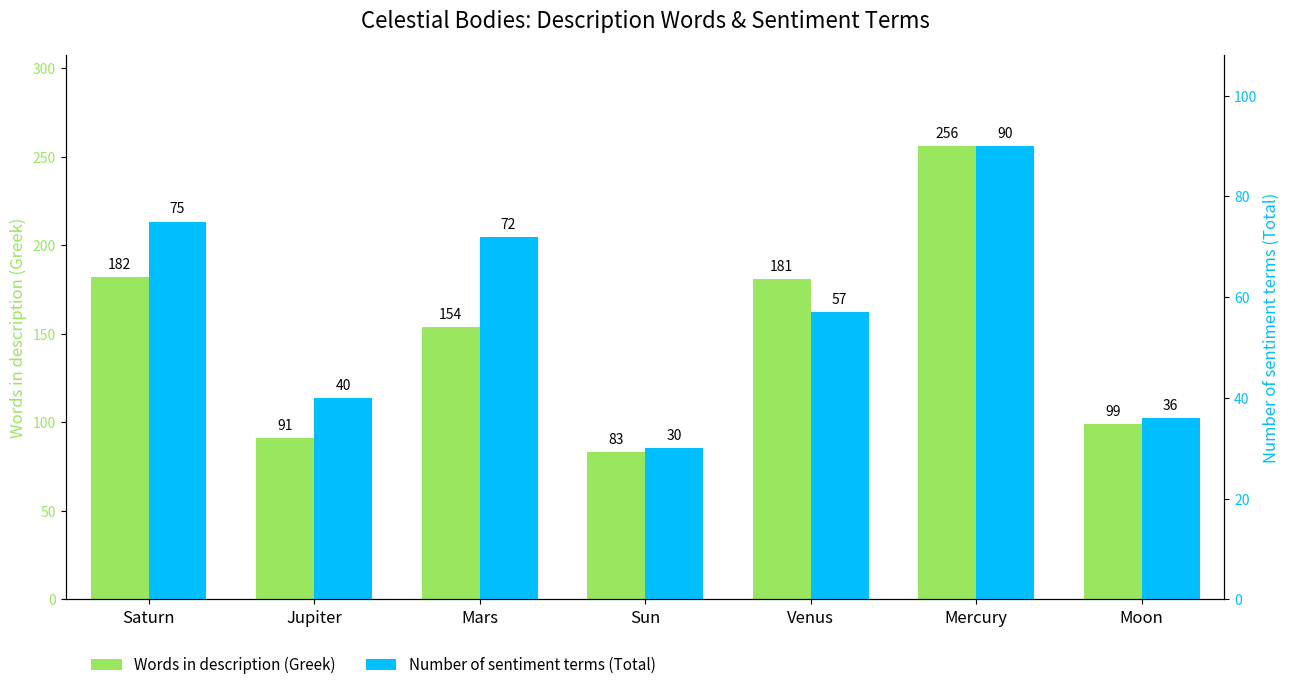

At which category is the sum across all series the highest?

Mercury